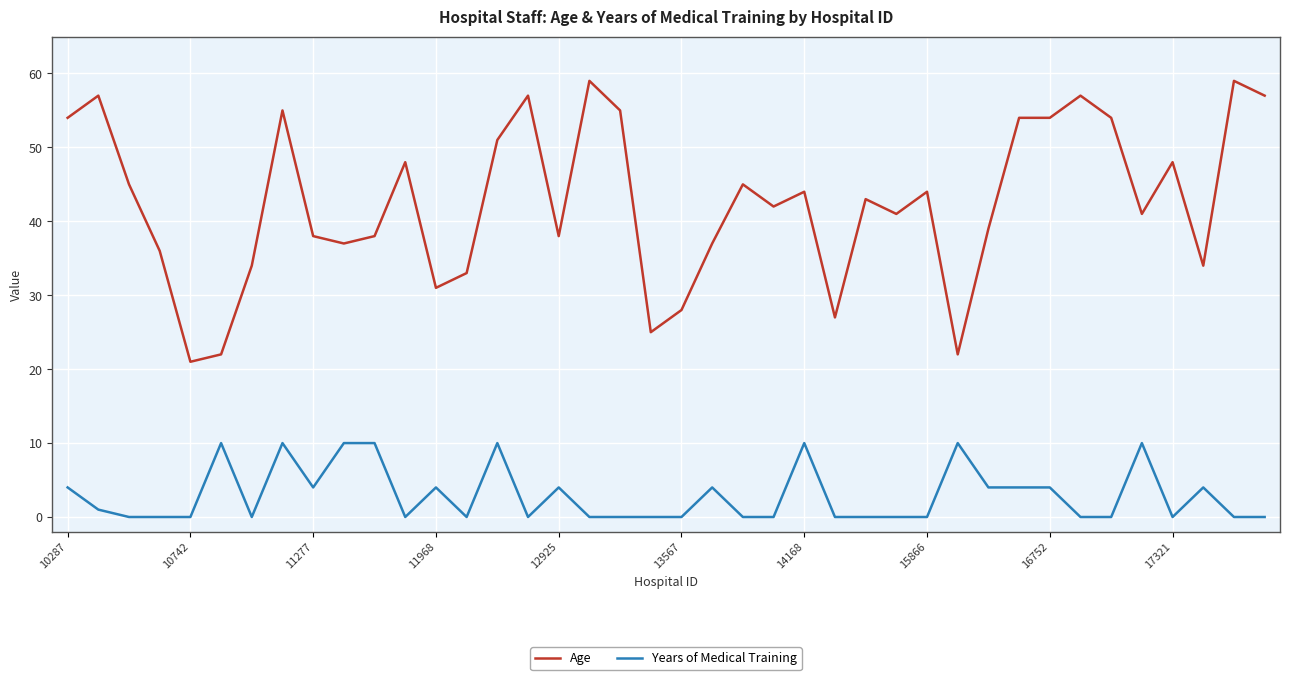

True or false: Age and Years of Medical Training intersect in this chart.

False